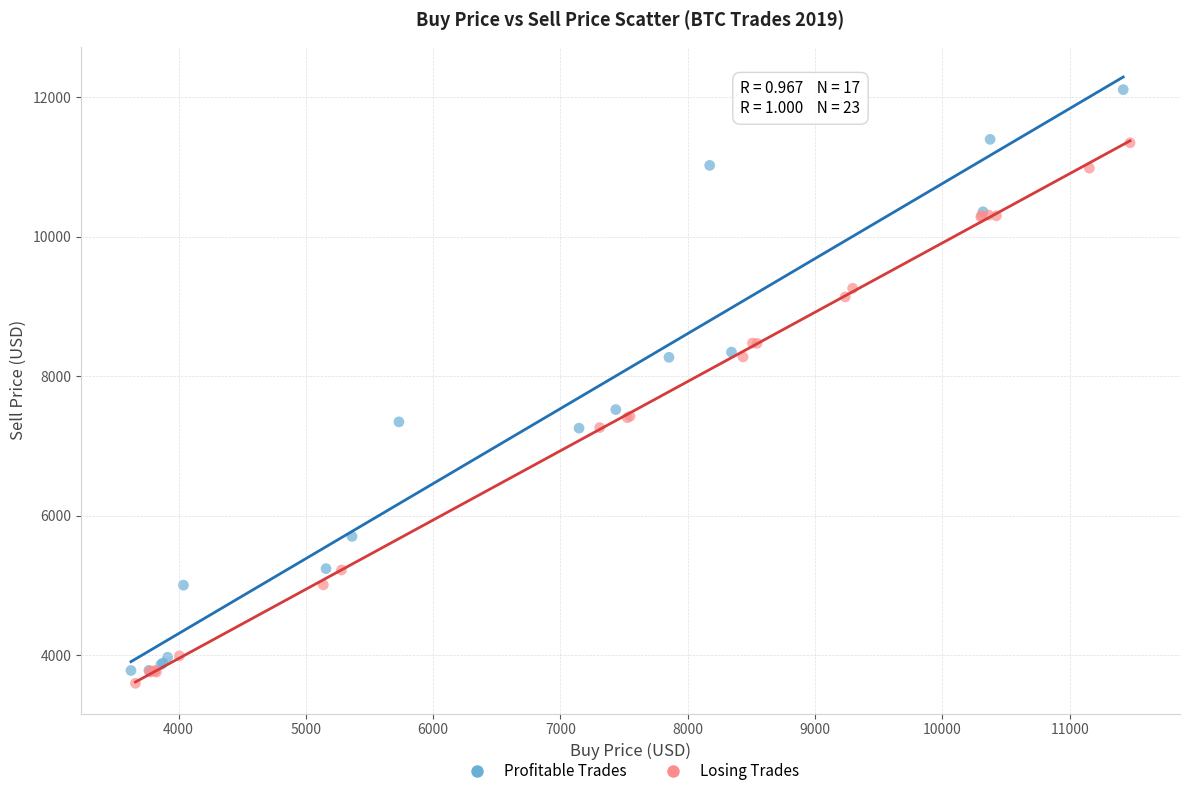

Which series reaches the minimum Y coordinate?

Losing Trades